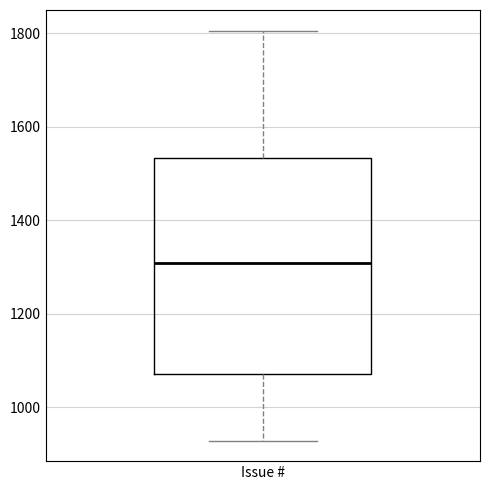

Transcribe this box plot: give where the median line is, the range the box spans, and where the two whiskers end, as read against the y-axis. The values are not printed on the chart, so give them approximately, as read against the axis.

median 1300, box 1080 to 1540, whiskers 920 to 1800